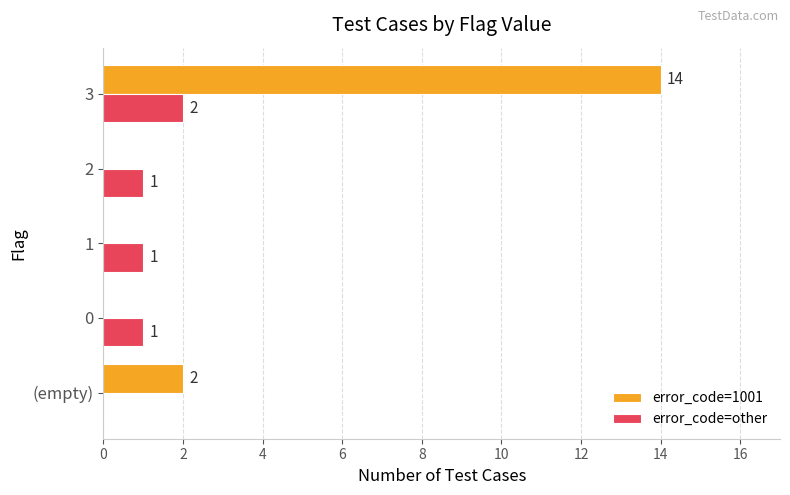

The value of error_code=other at (empty) is 0. True or false?

True